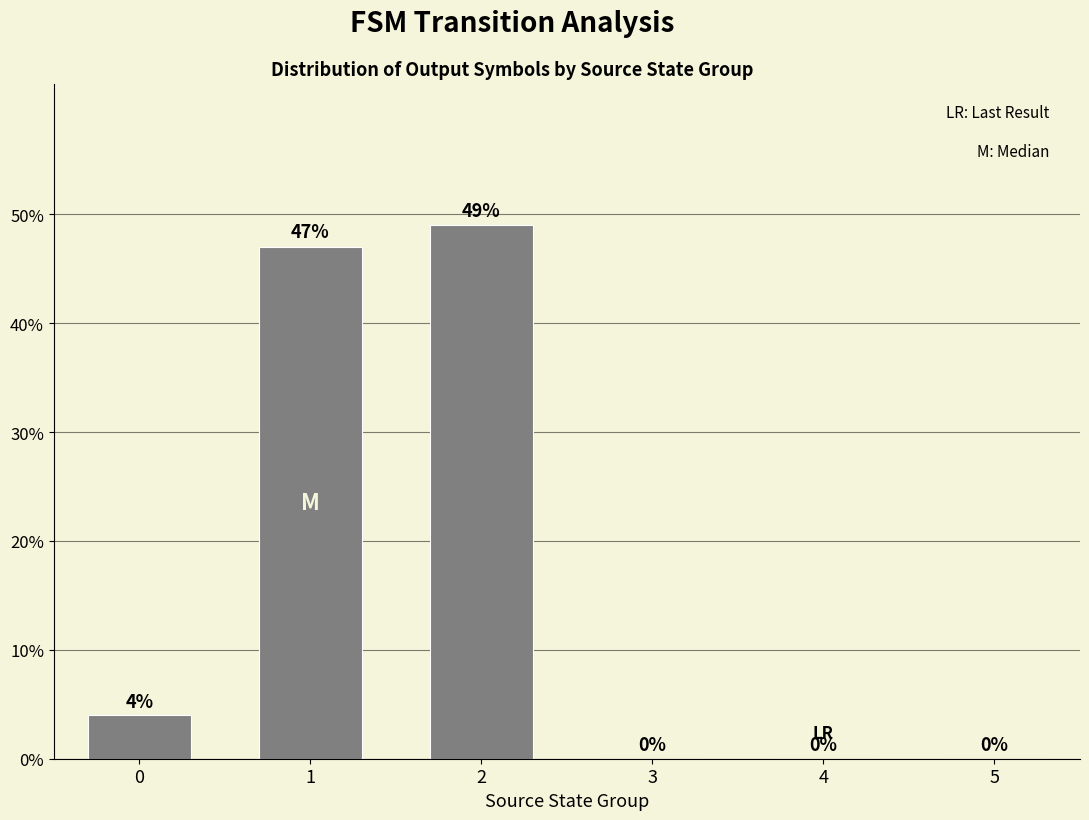

Reading left to right, transcribe all the data shown in this chart.

0=0.0	1=0.5	2=0.5	3=0.0	4=0.0	5=0.0